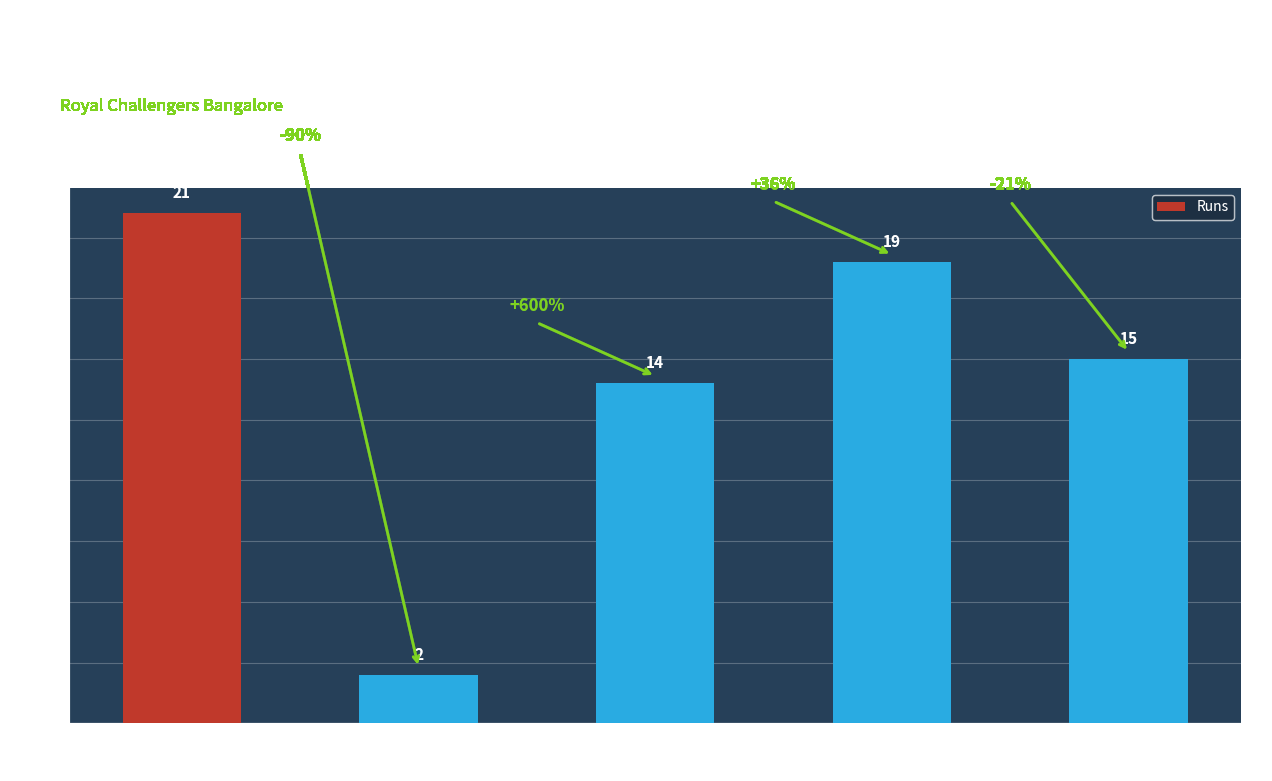

Rank the categories by value from highest to lowest.

Kolkata Knight Riders, Rajasthan Royals, Sunrisers Hyderabad, Mumbai Indians, Chennai Super Kings